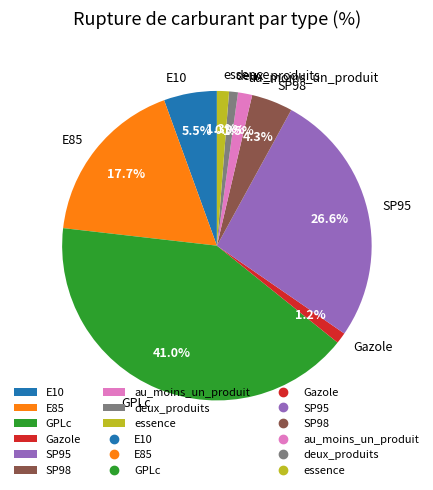

Is the sum of E85 and SP95 greater than half?

No